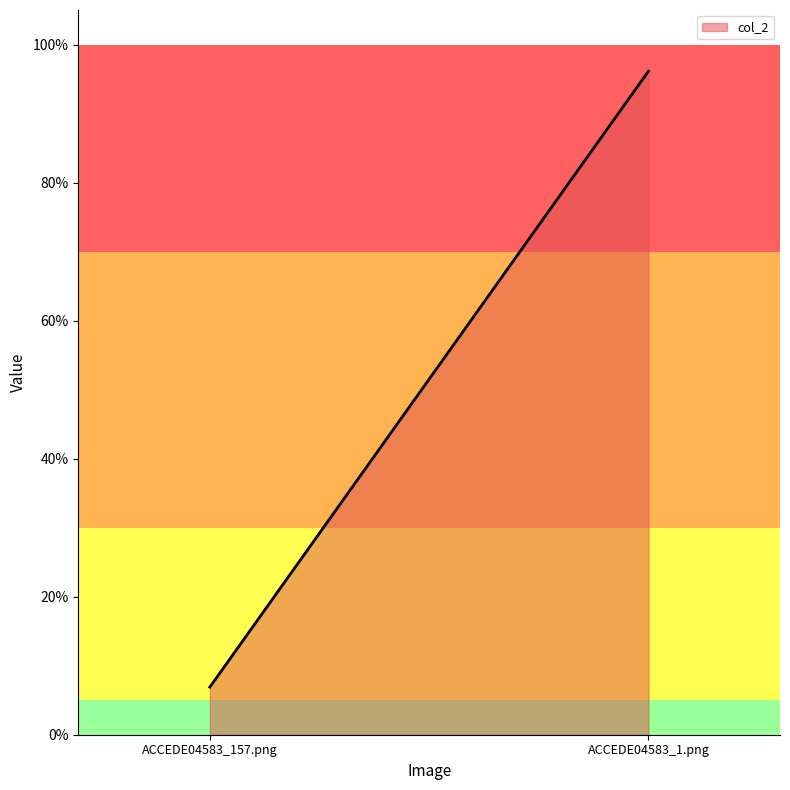

How many lines are shown in the chart?

1